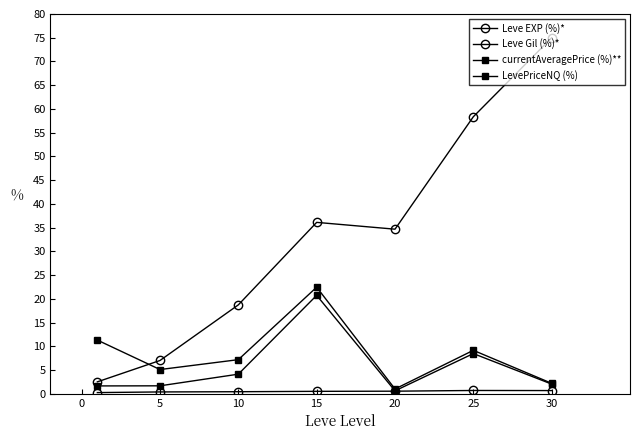

How many lines are shown in the chart?

4